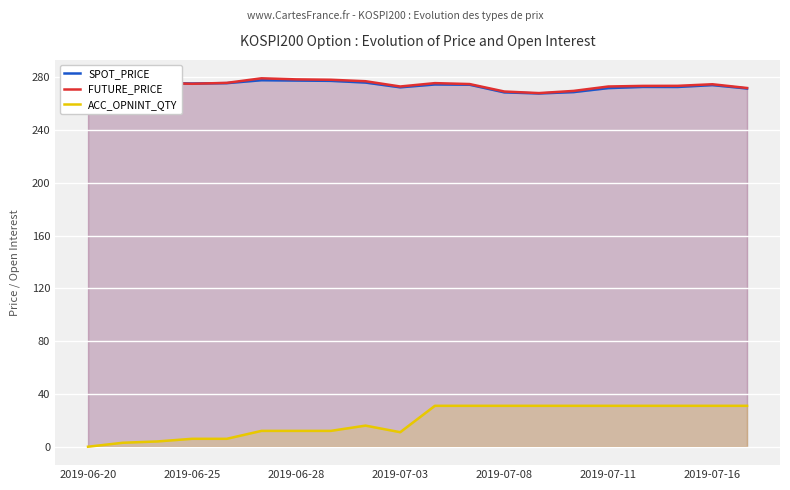

In ACC_OPNINT_QTY, how many points are higher than both neighbors (excluding endpoints)?

1